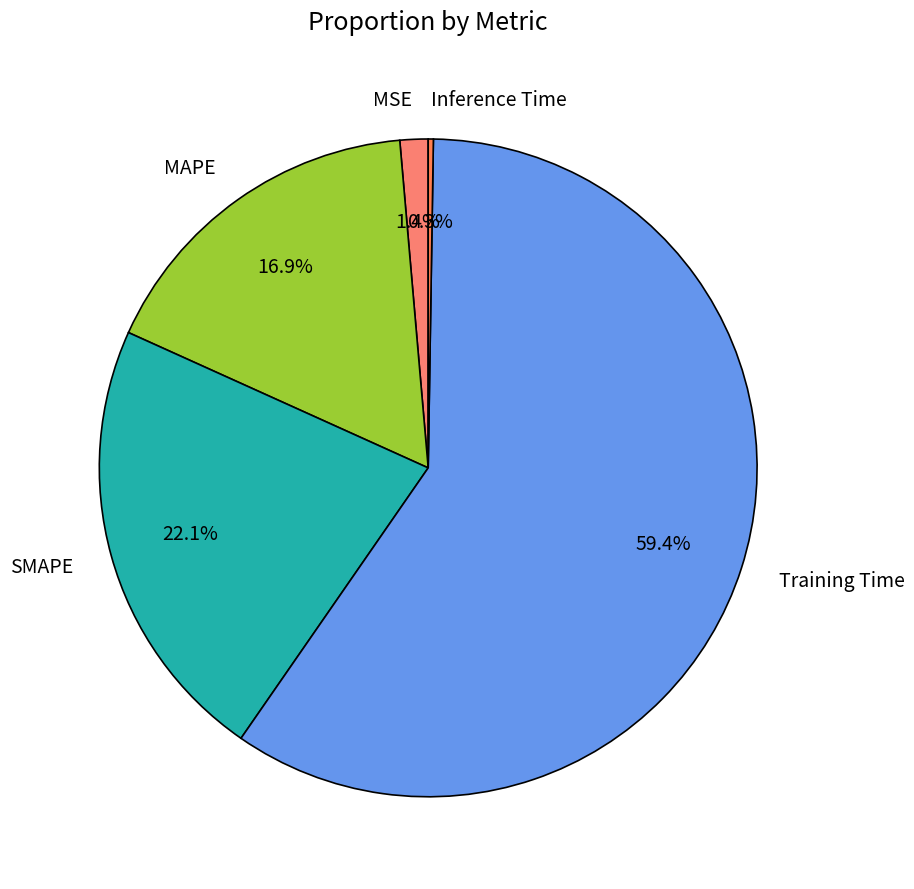

True or false: Training Time accounts for 59% of the total.

True